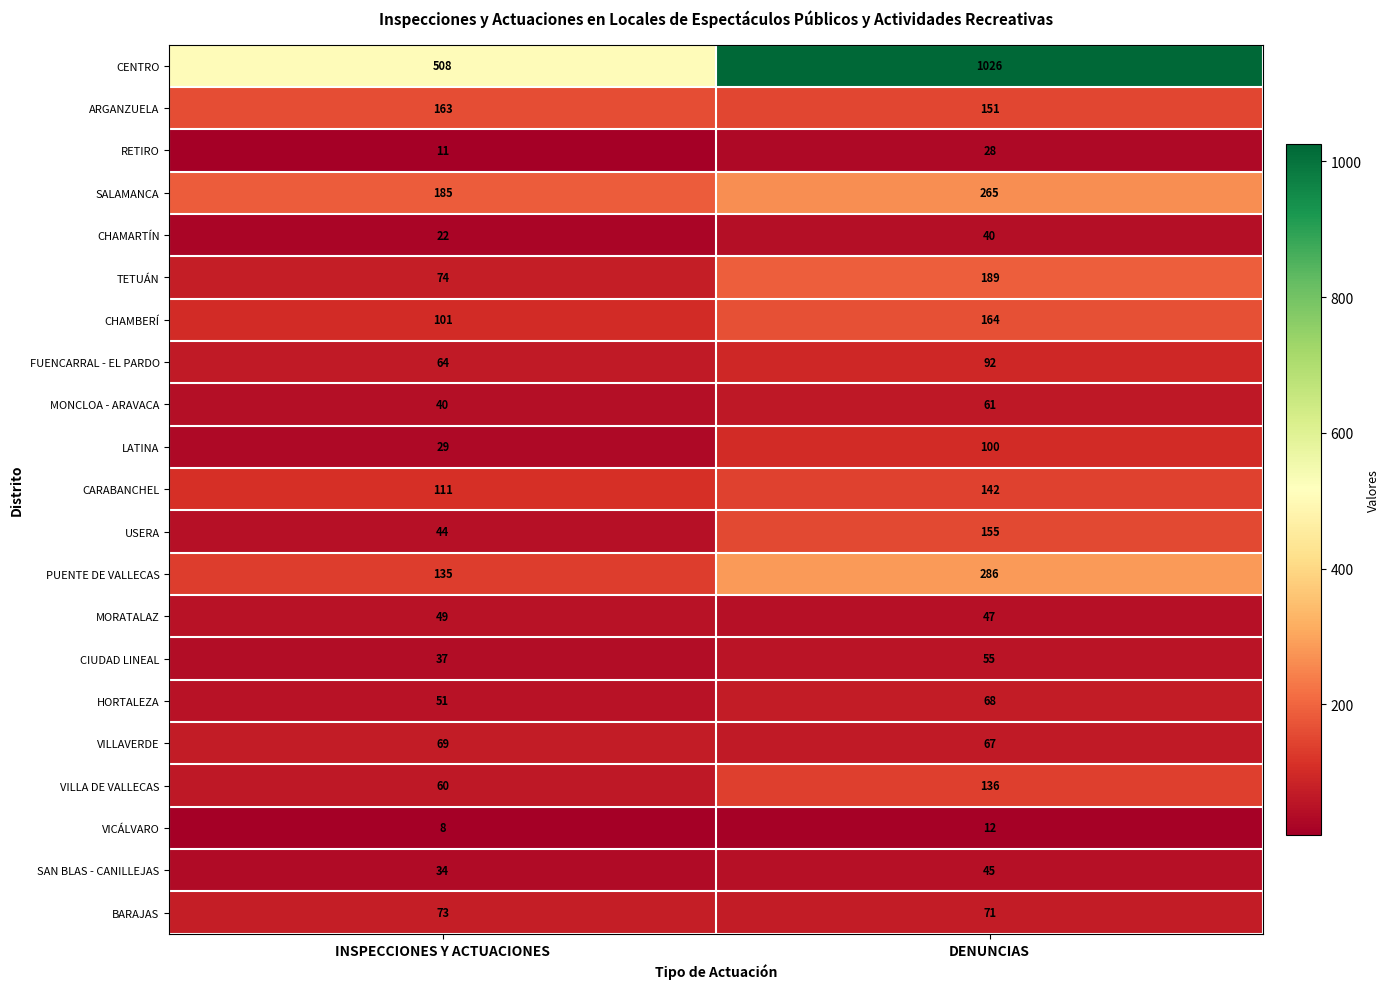

Where is RETIRO nearest to the value 19?

INSPECCIONES Y ACTUACIONES